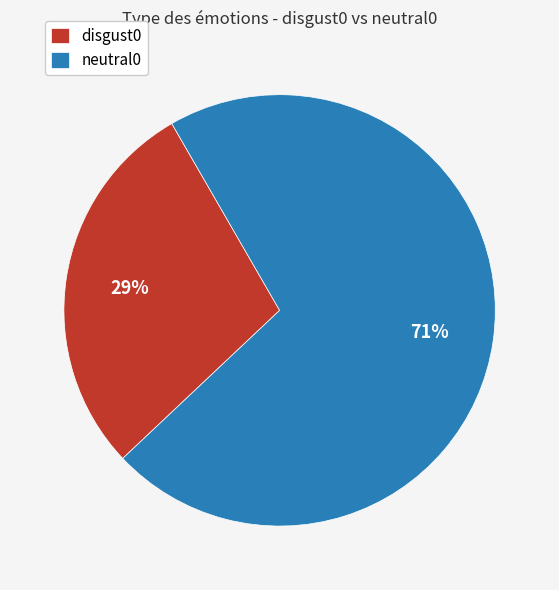

How many segments does this pie chart have?

2